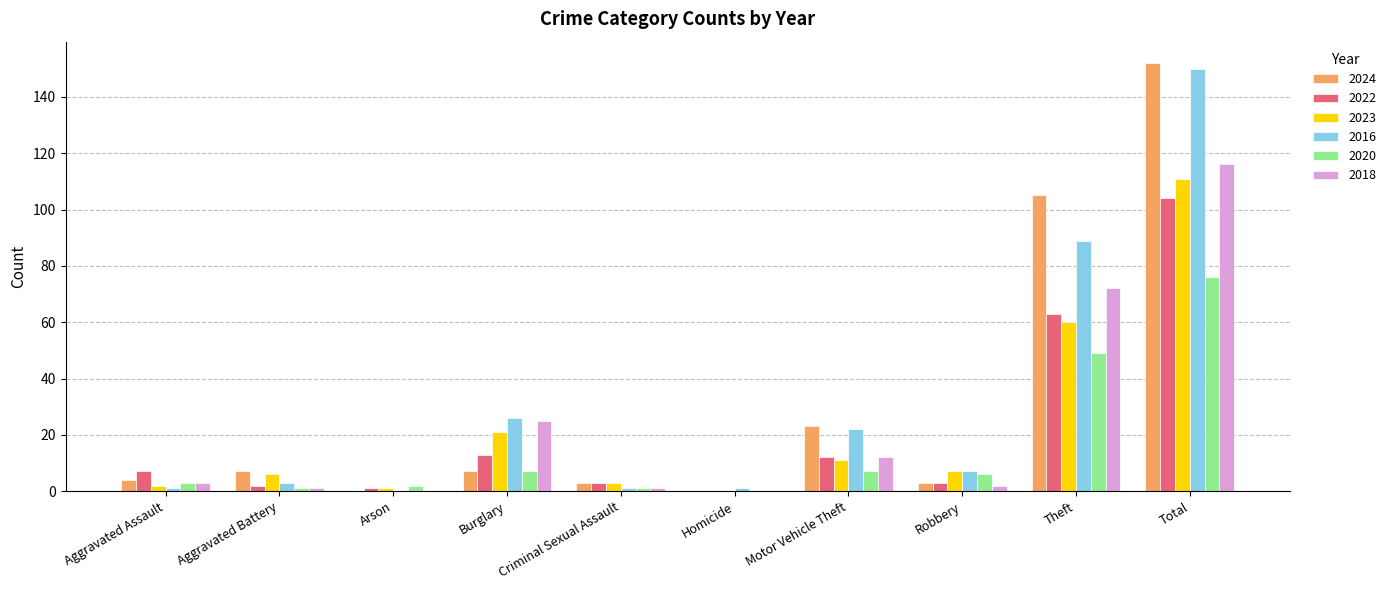

Is it true that 2024 equals 7 at Aggravated Battery?

True